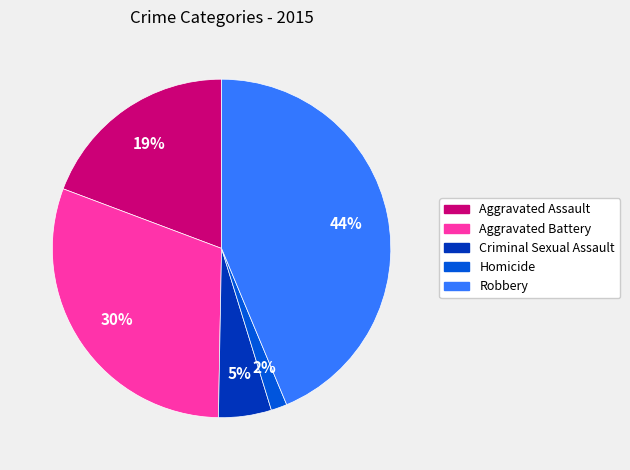

Between Criminal Sexual Assault and Homicide, which is larger?

Criminal Sexual Assault